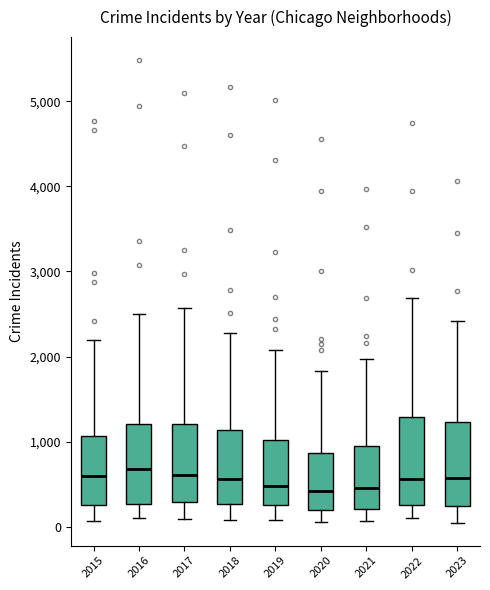

Reading left to right, transcribe this box plot: for each box, give where its median line is, the range the box spans, and where its two whiskers end, as read against the y-axis. The values are not printed on the chart, so give them approximately, as read against the axis.

2015: median 600, box 300 to 1100, whiskers 100 to 2200
2016: median 700, box 300 to 1200, whiskers 100 to 2500
2017: median 600, box 300 to 1200, whiskers 100 to 2600
2018: median 600, box 300 to 1100, whiskers 100 to 2300
2019: median 500, box 300 to 1000, whiskers 100 to 2100
2020: median 400, box 200 to 900, whiskers 100 to 1800
2021: median 500, box 200 to 900, whiskers 100 to 2000
2022: median 600, box 300 to 1300, whiskers 100 to 2700
2023: median 600, box 200 to 1200, whiskers 100 to 2400